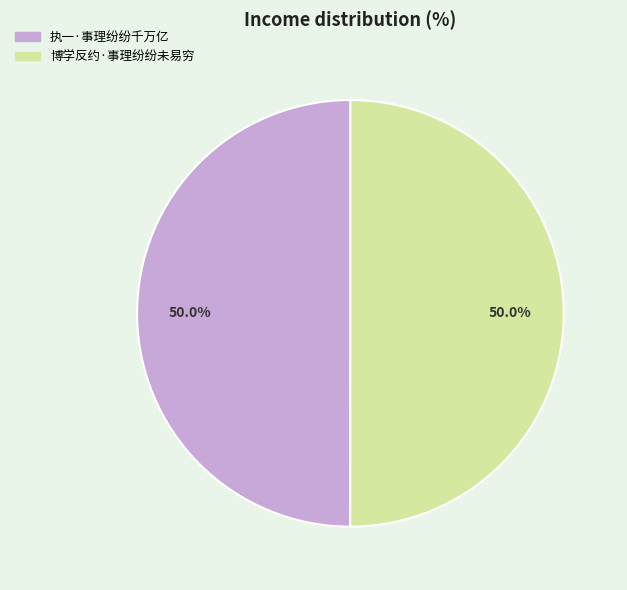

Approximately how many times larger is the value at 博学反约·事理纷纷未易穷 compared to 执一·事理纷纷千万亿?

1.0